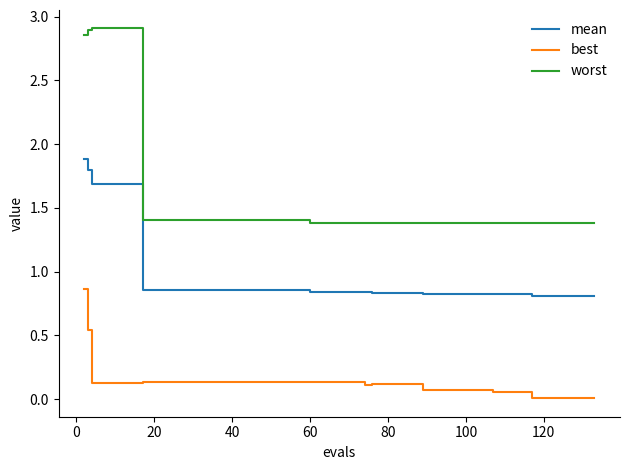

Rank the series by their average value, from highest to lowest.

worst, mean, best